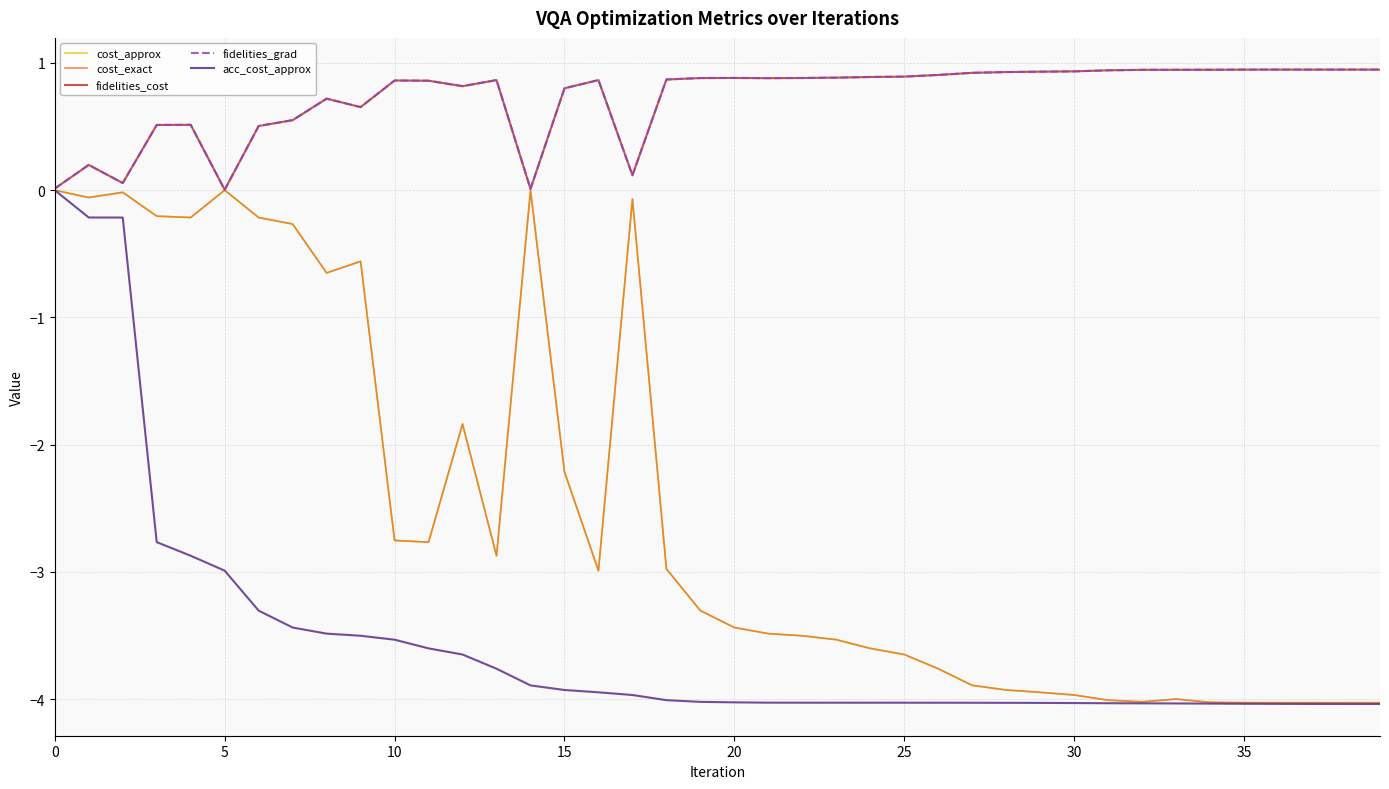

Does the chart have visible grid lines?

Yes